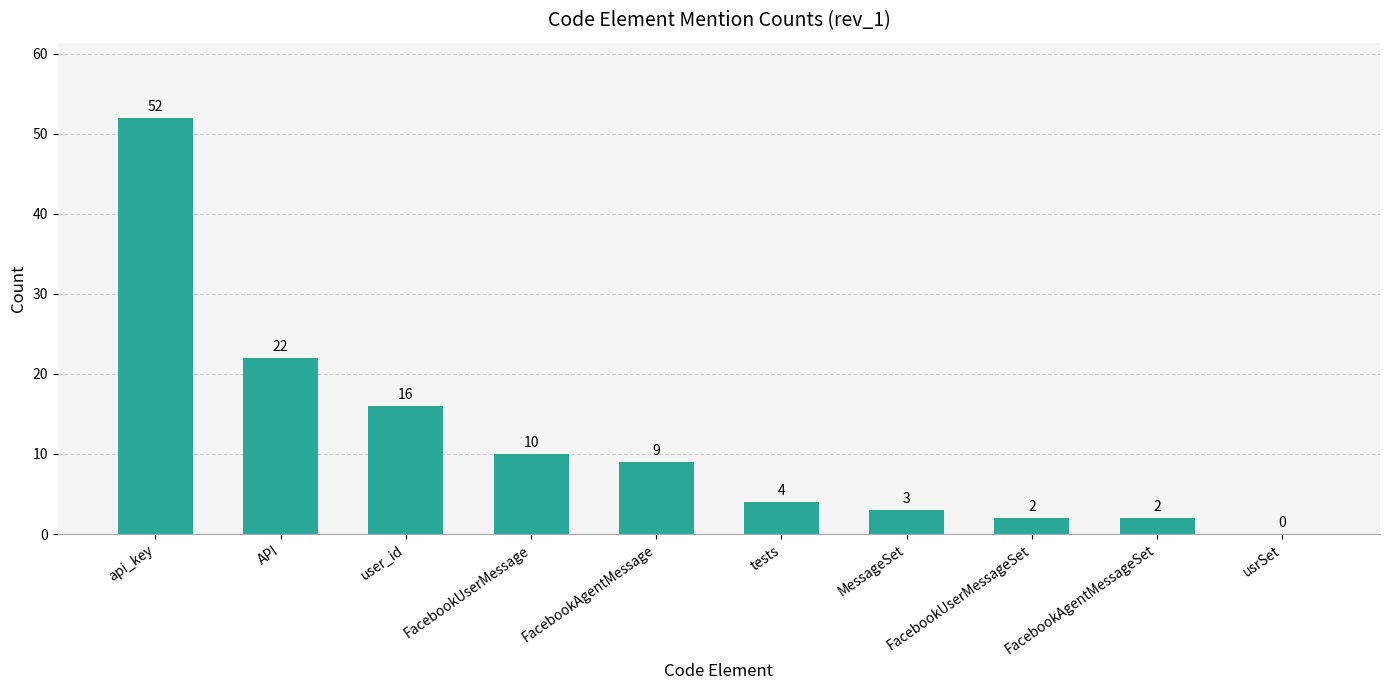

Does the chart contain stacked bars?

No